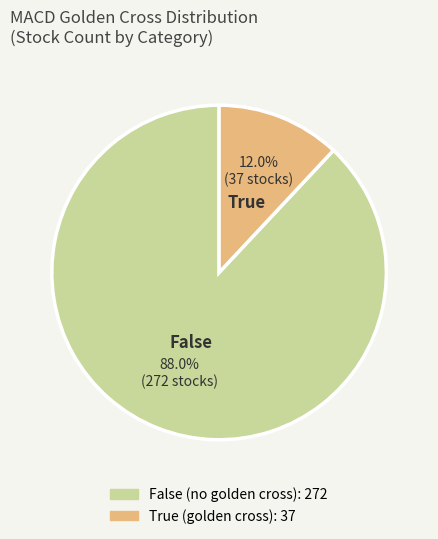

Between False and True, which is larger?

False